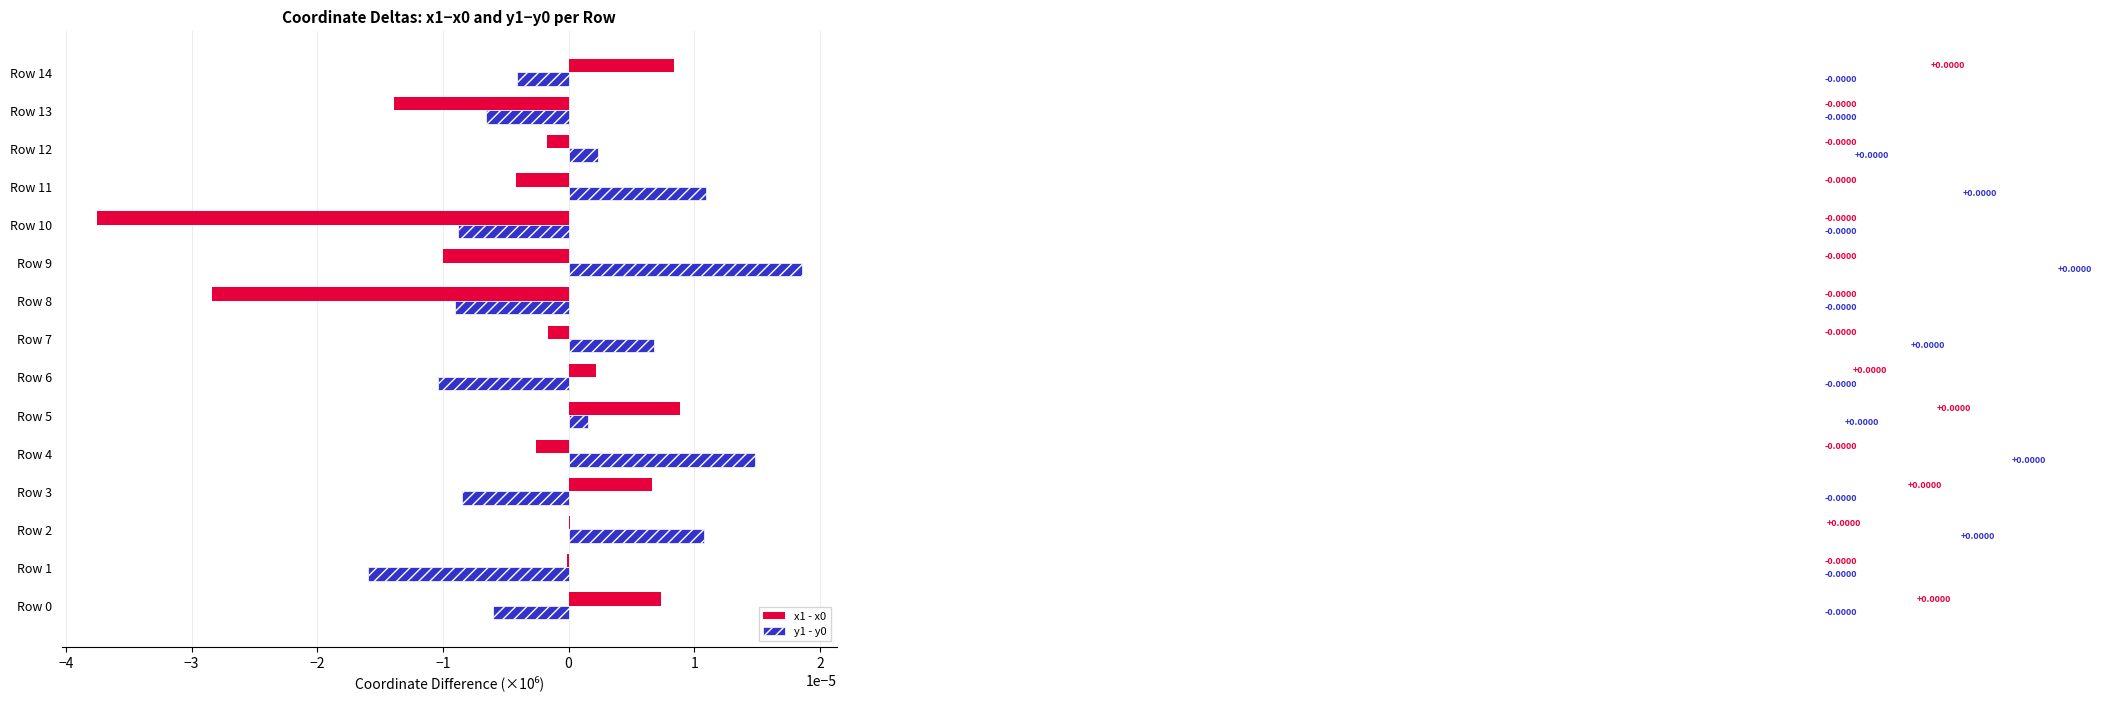

How many categories are shown in the chart?

15